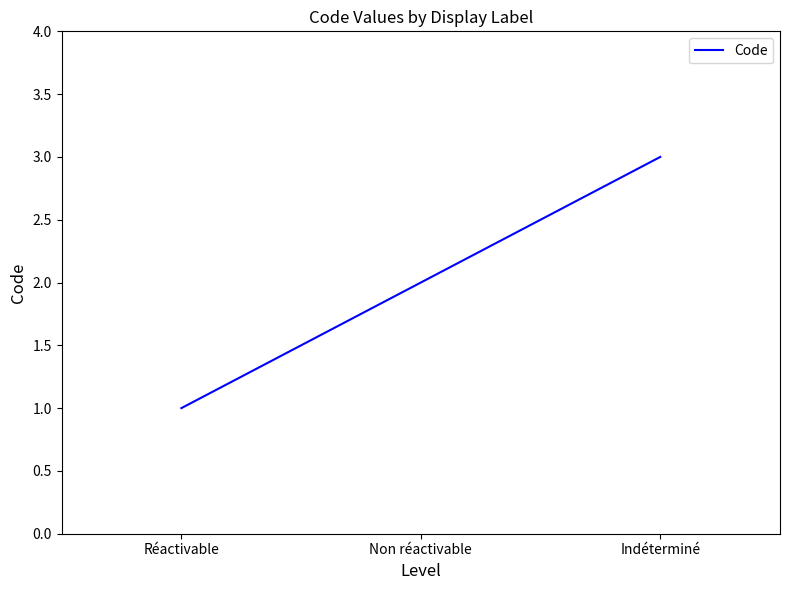

What is the minimum value shown in the chart?

1